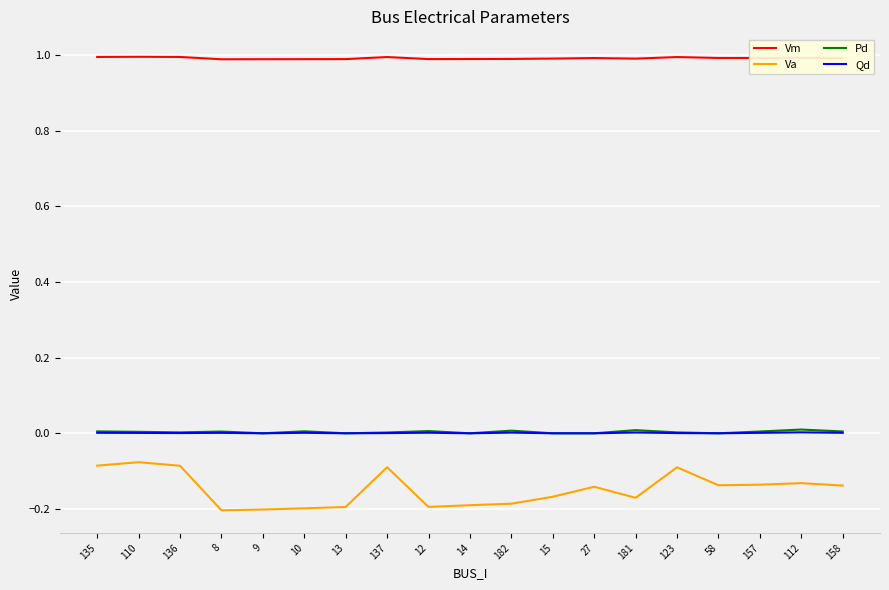

What is the minimum value for Vm?

1.0